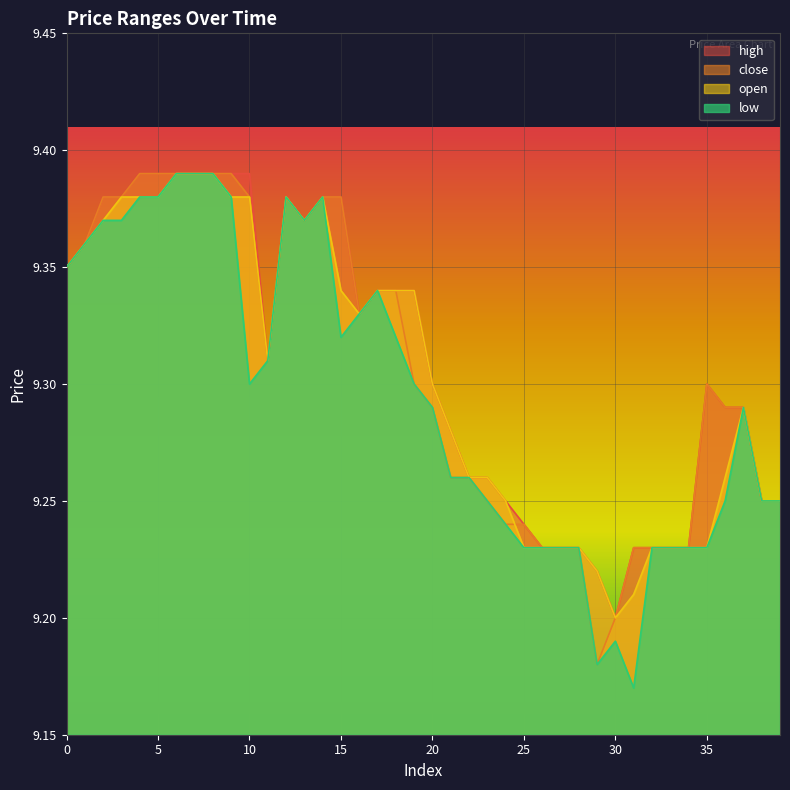

At which label does high reach its peak?

4